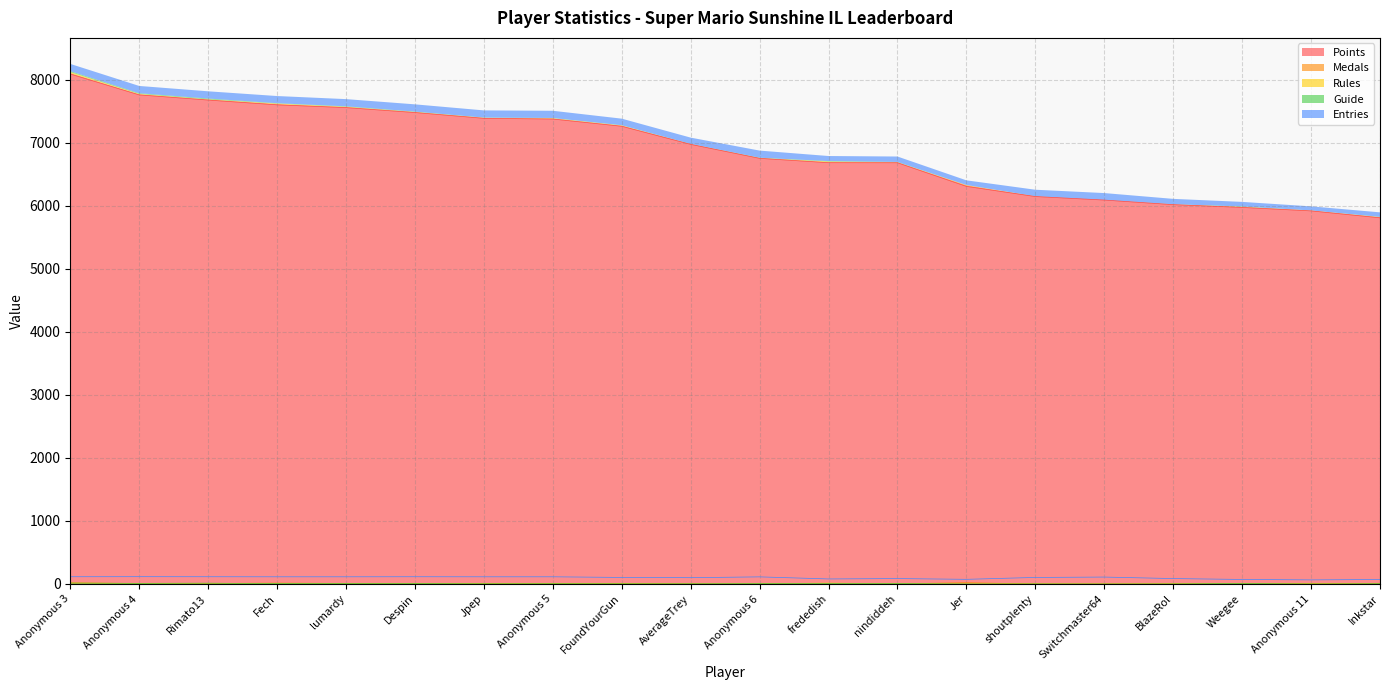

Does the chart have visible grid lines?

Yes